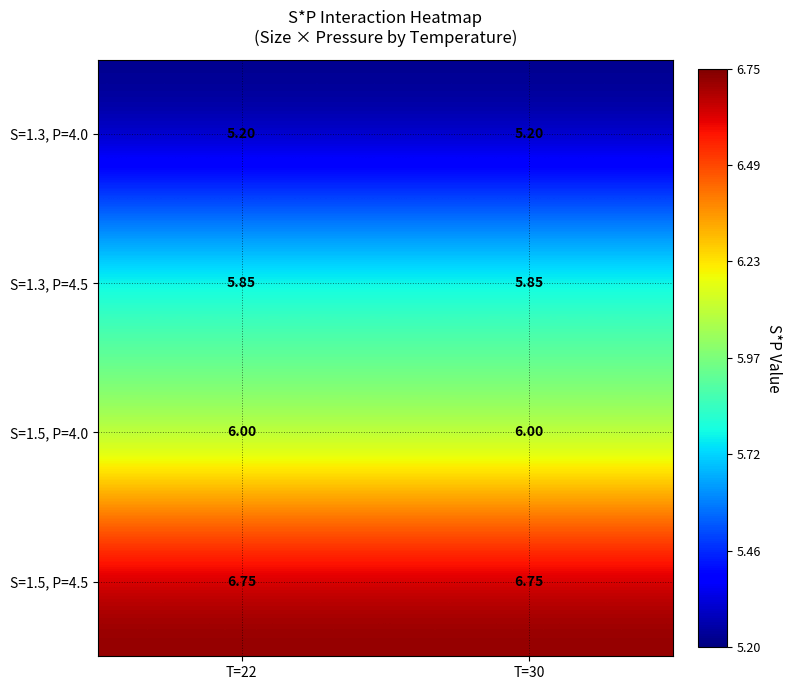

At how many categories does at least one series exceed 5?

2